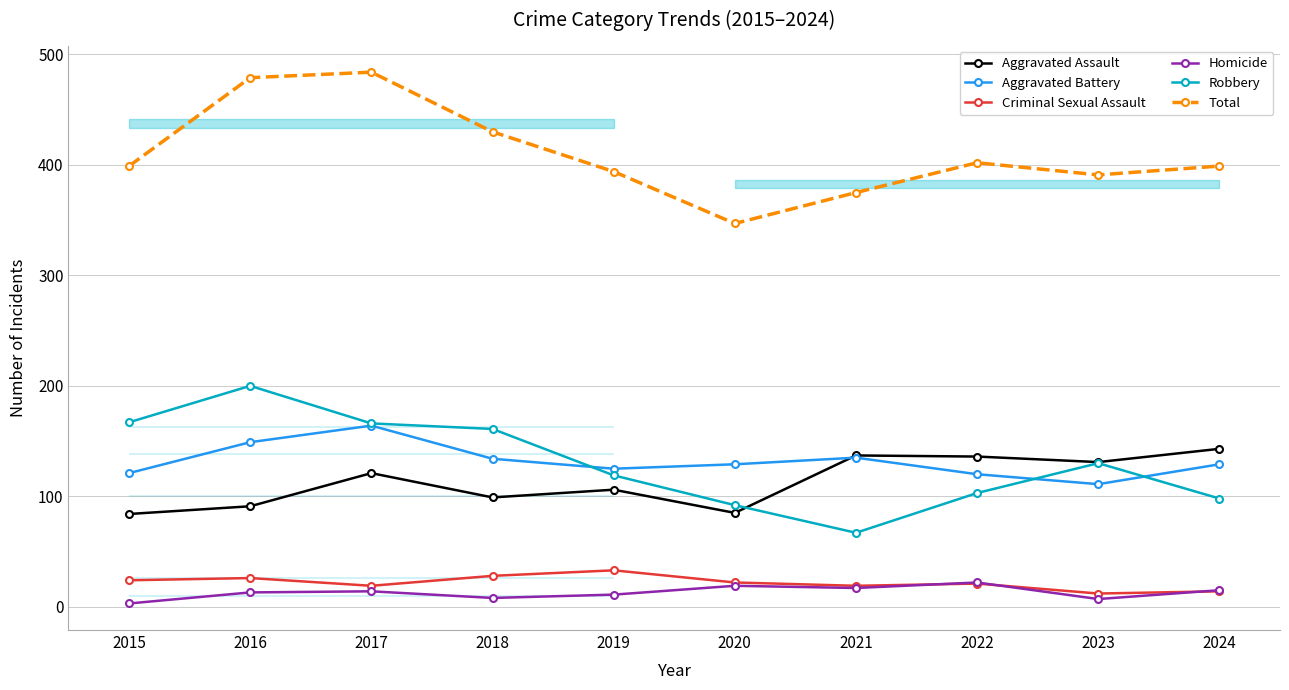

What is the sum of all Aggravated Assault values?

1133